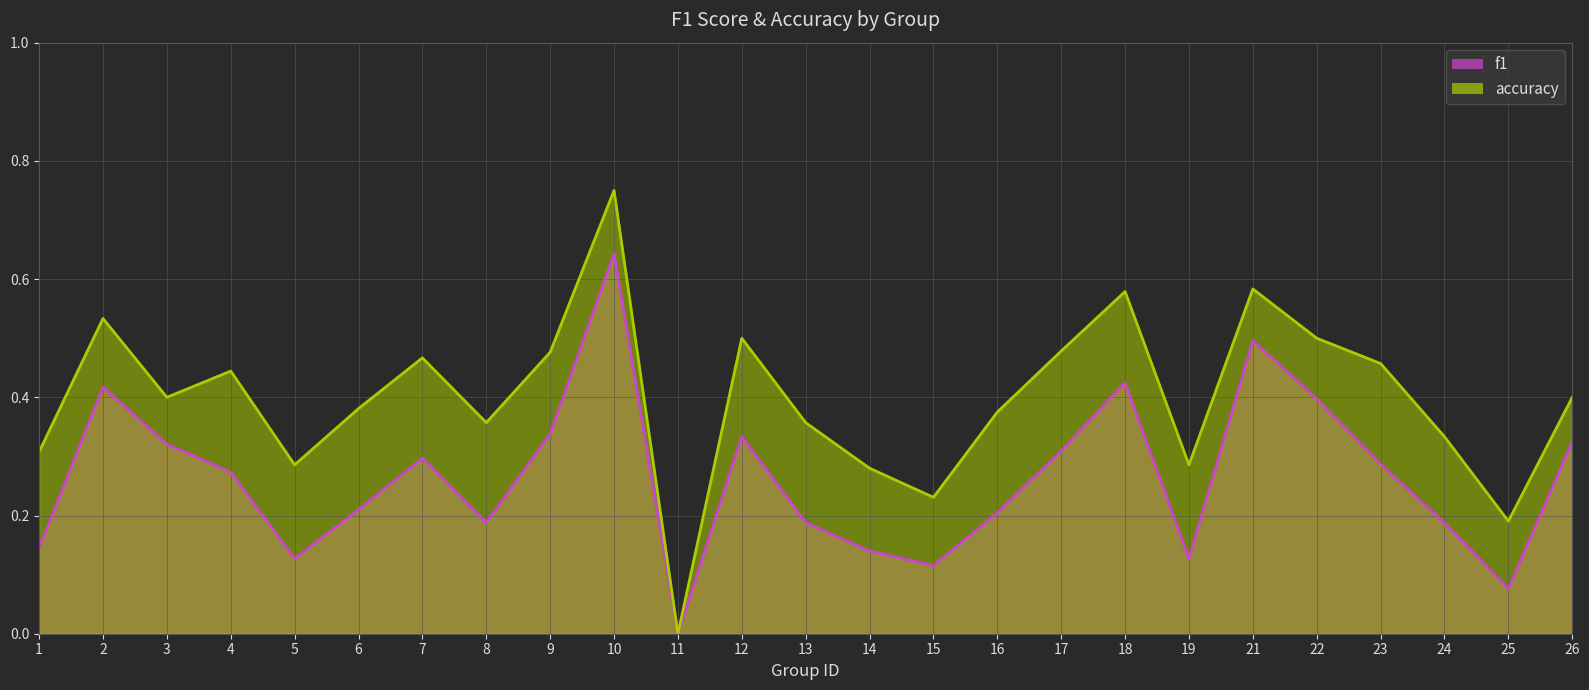

The value of accuracy at 14 is 0.1. True or false?

False